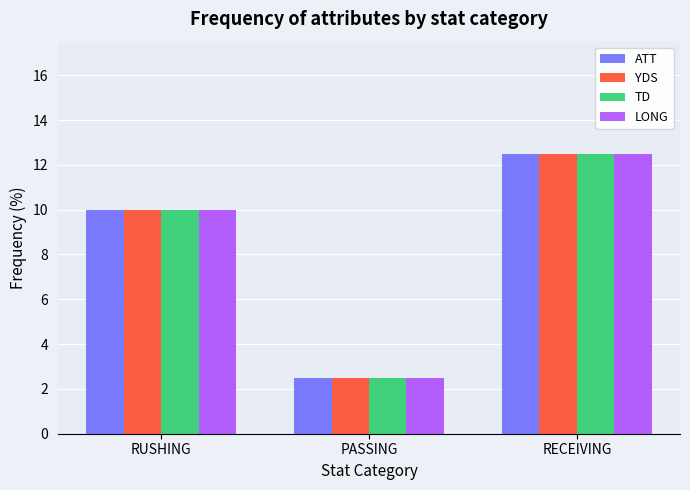

What is the label of the 2nd bar from the right?

PASSING